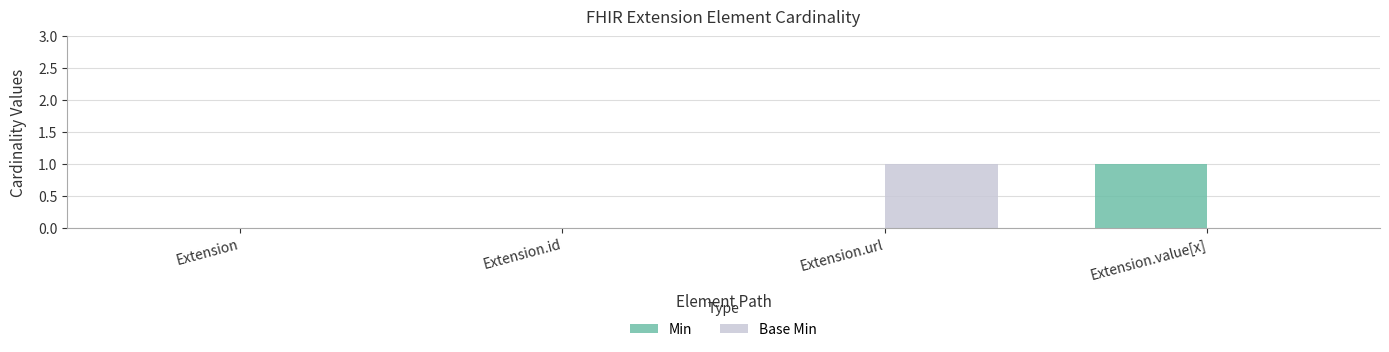

What is the greatest value displayed?

1